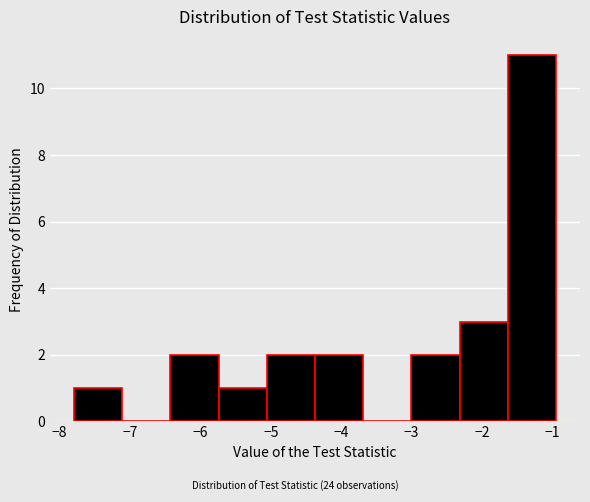

Which range on the x-axis has the tallest bar?

-1.6 to -1.0